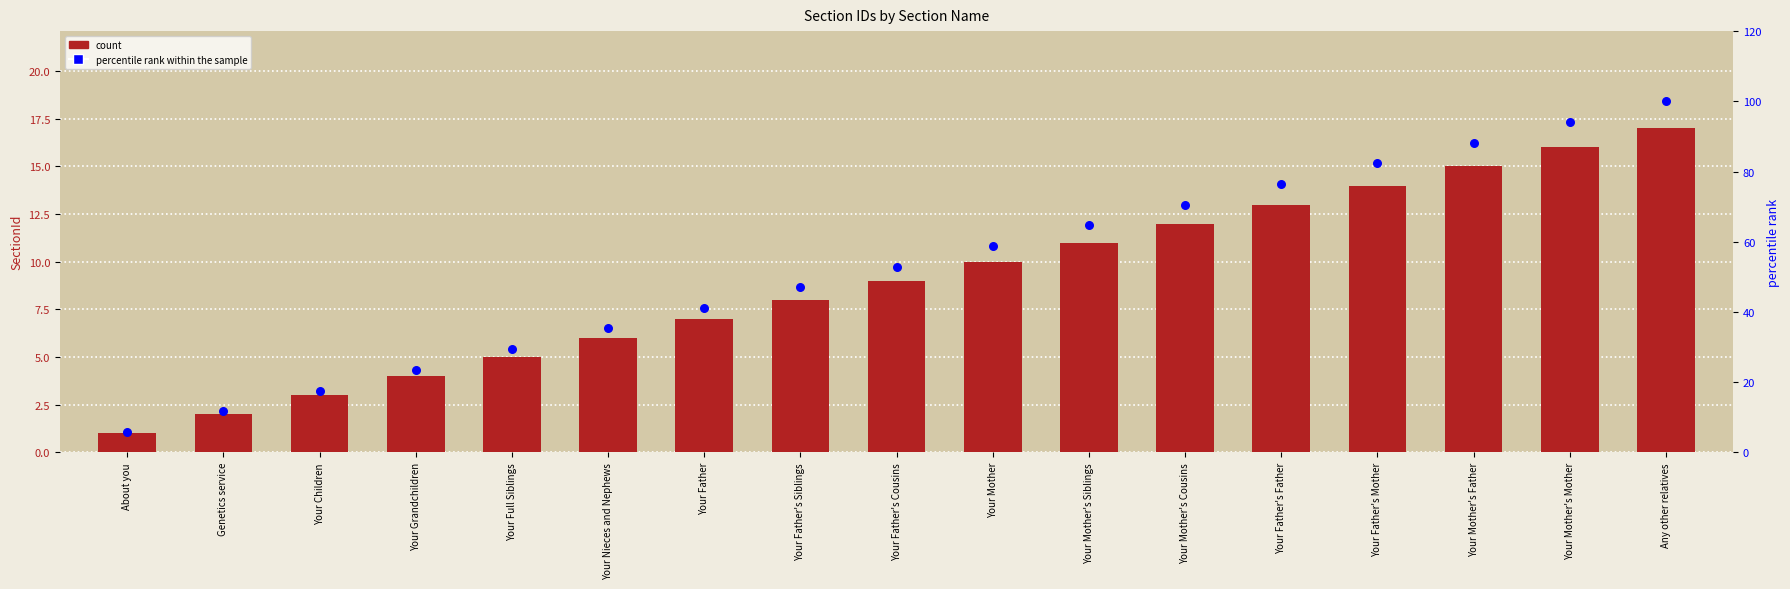

Is the value of SectionId at Your Grandchildren greater than the value of percentile rank within the sample at Your Father's Mother?

No